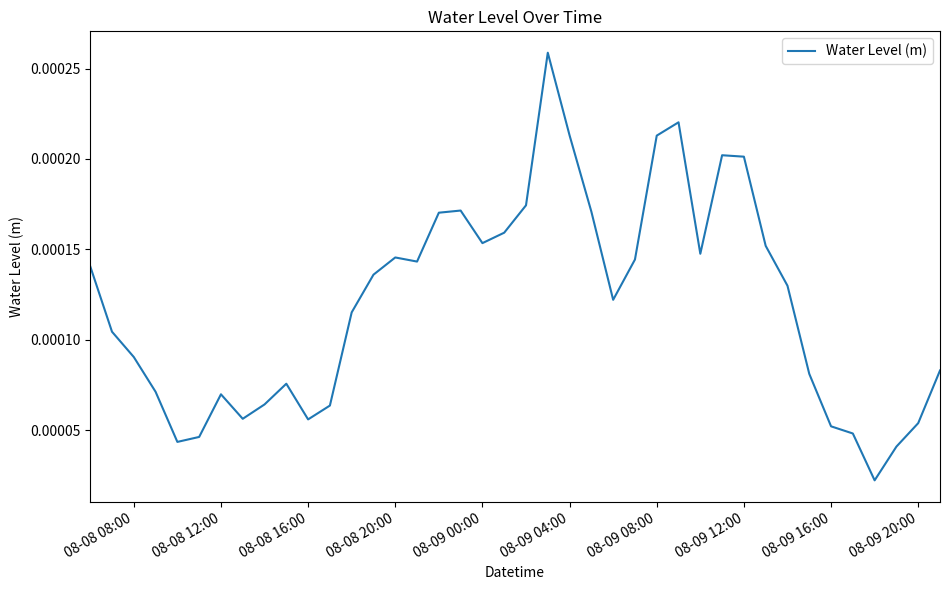

Does the chart display data point markers on the line(s)?

No